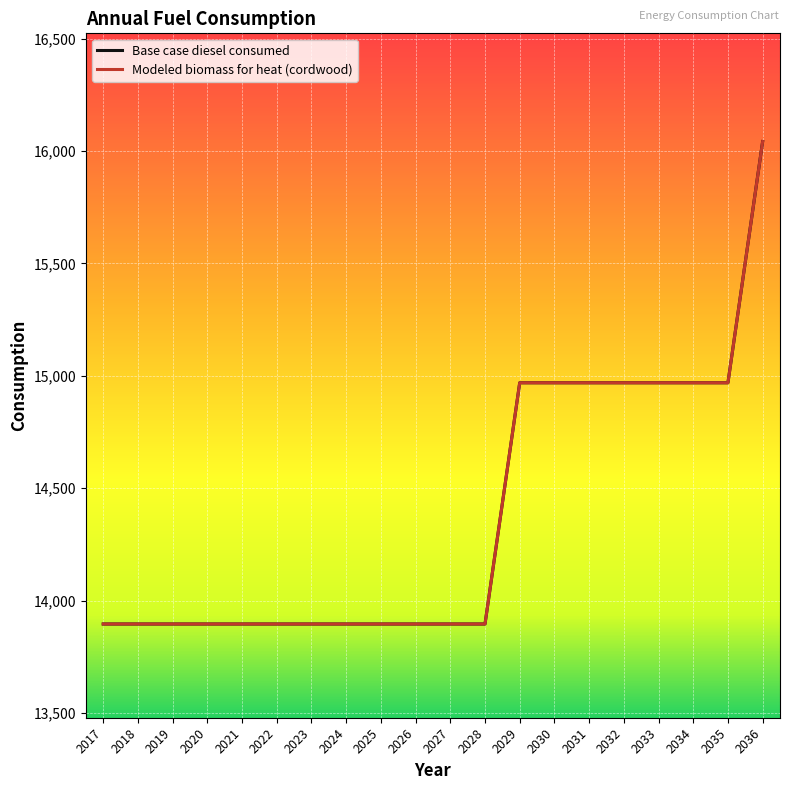

Is this an area chart (filled region under the line)?

No